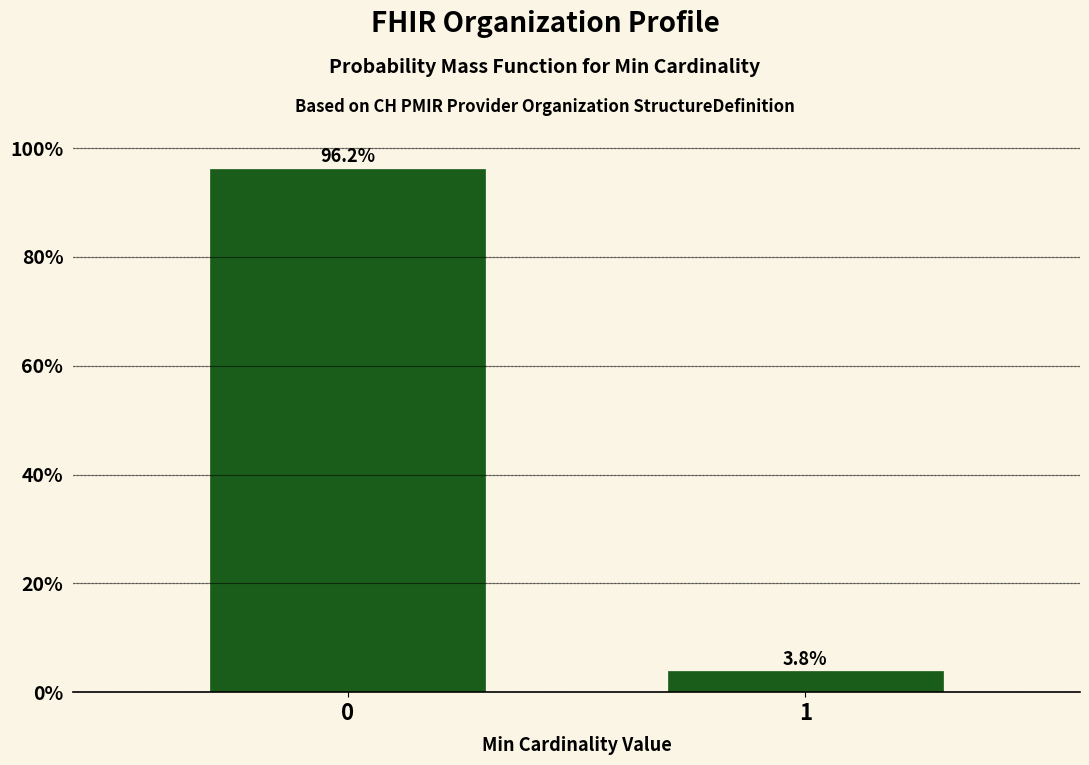

Reading left to right, list all the values displayed in this chart.

0=96.2	1=3.8